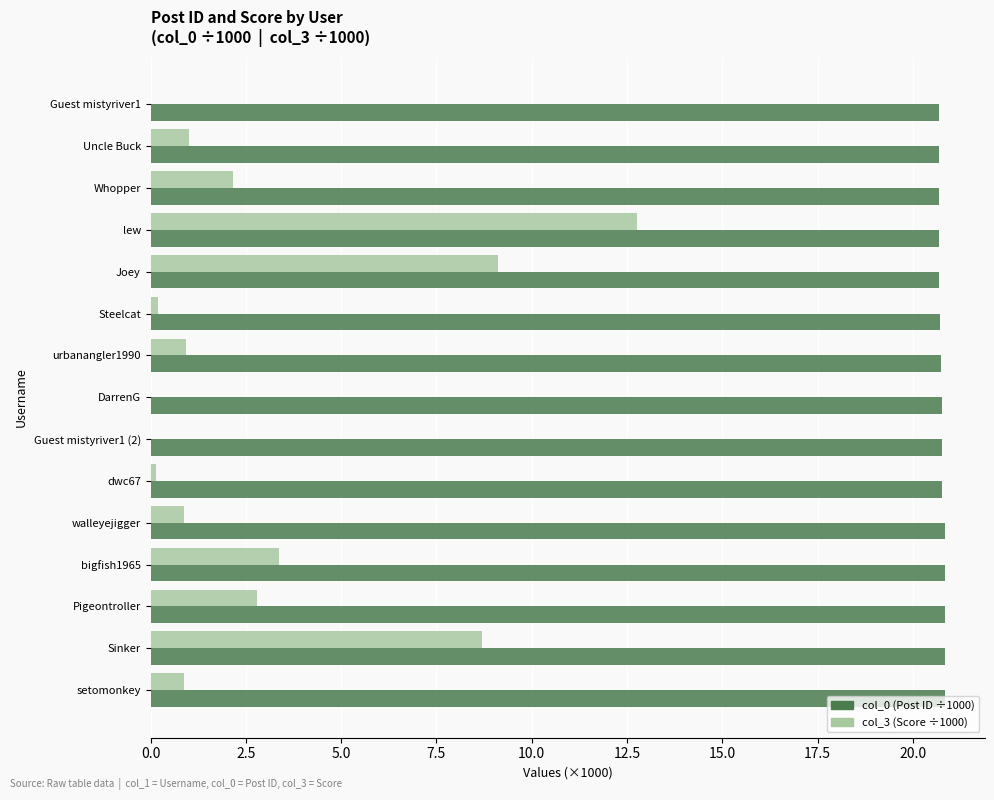

What is the total value across all series at Guest mistyriver1 (2)?

20.8